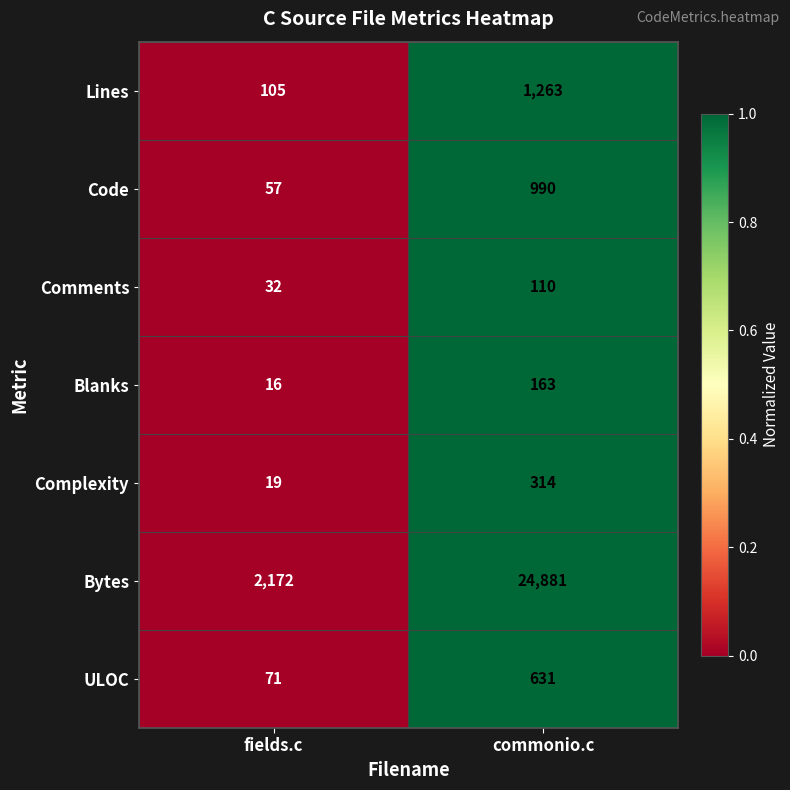

At fields.c, list the series in order from largest to smallest.

Bytes, Lines, ULOC, Code, Comments, Complexity, Blanks